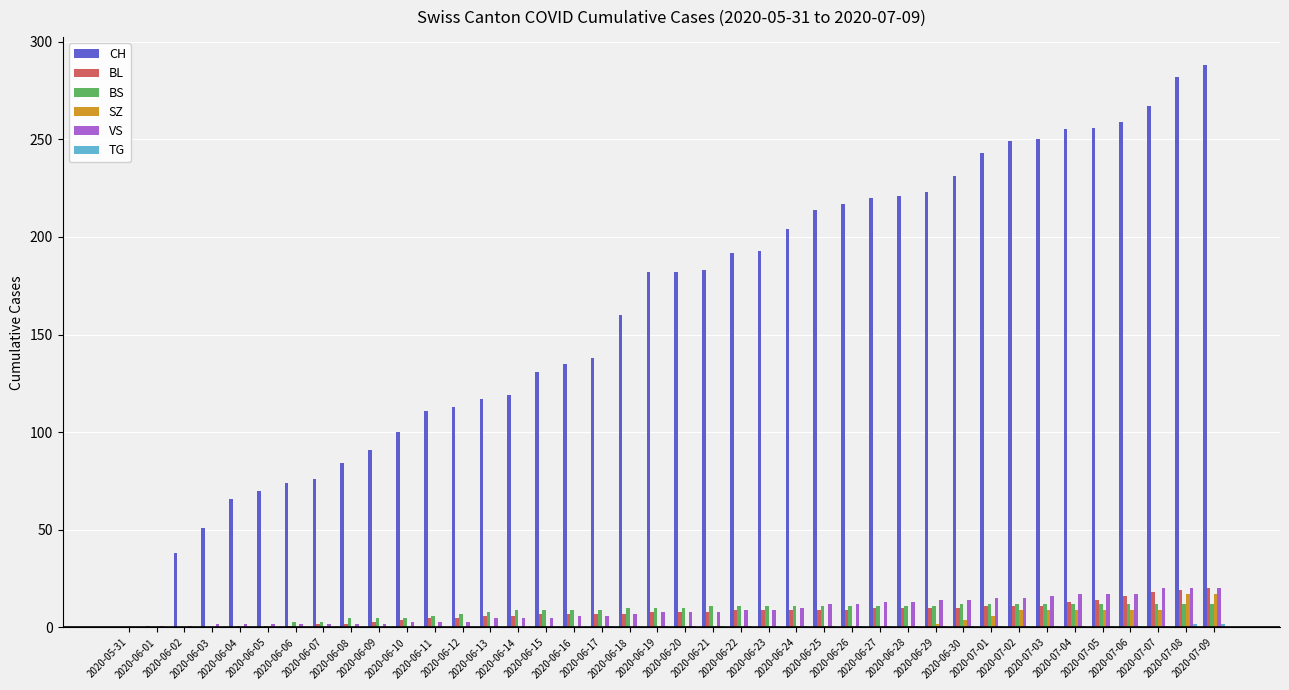

Which series has the largest total across all categories?

CH